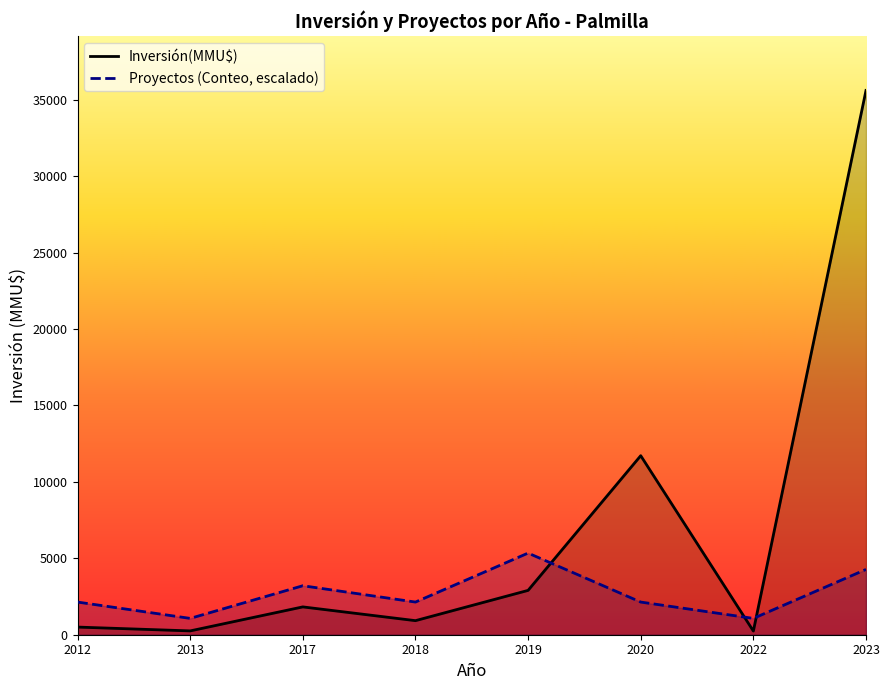

Reading left to right, list all the values displayed in this chart.

Inversión(MMU$): 500	250	1820	920	2900	11710	240	35600
Proyectos (Conteo, escalado): 2136	1068	3204	2136	5340	2136	1068	4272